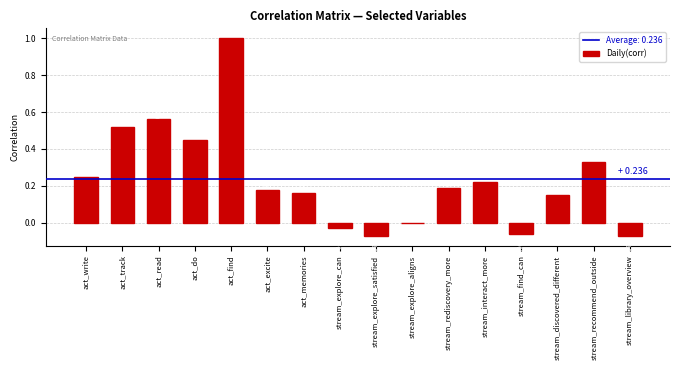

Which label corresponds to the largest value in the chart?

act_find